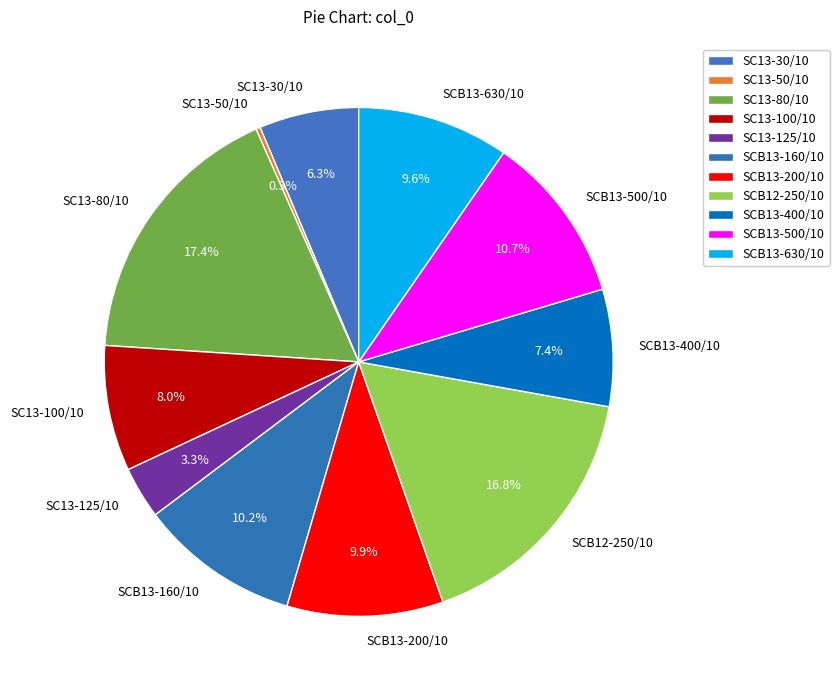

What percentage is the SC13-125/10 slice, to the nearest percent?

3%